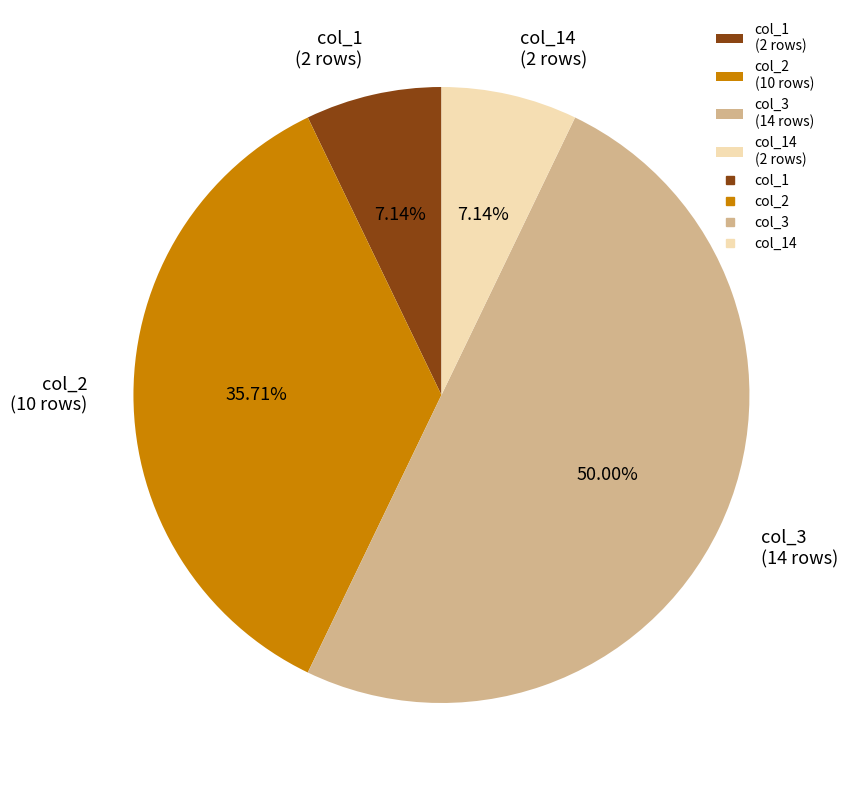

Is the sum of col_1 (2 rows) and col_3 (14 rows) greater than half?

Yes